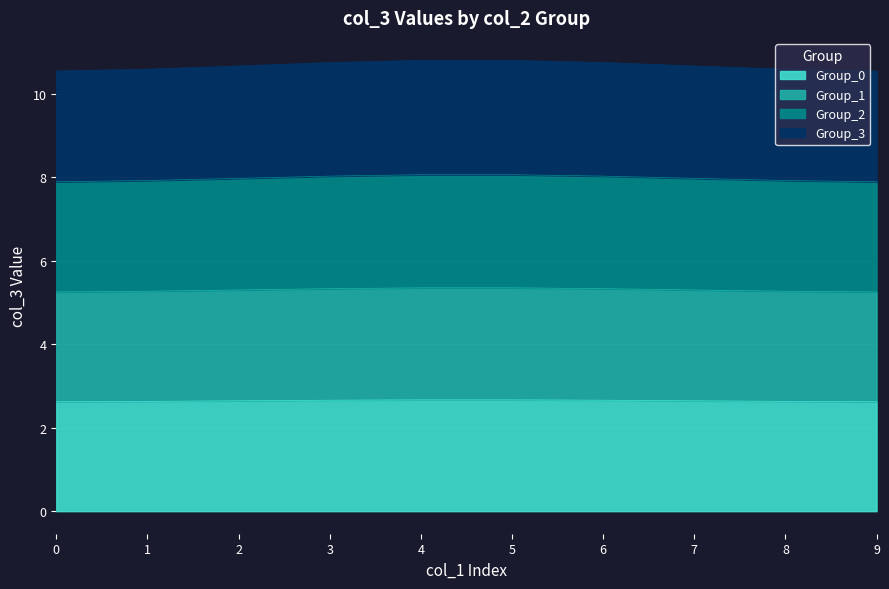

The Group_0 series shows 3.7 at 3. True or false?

False